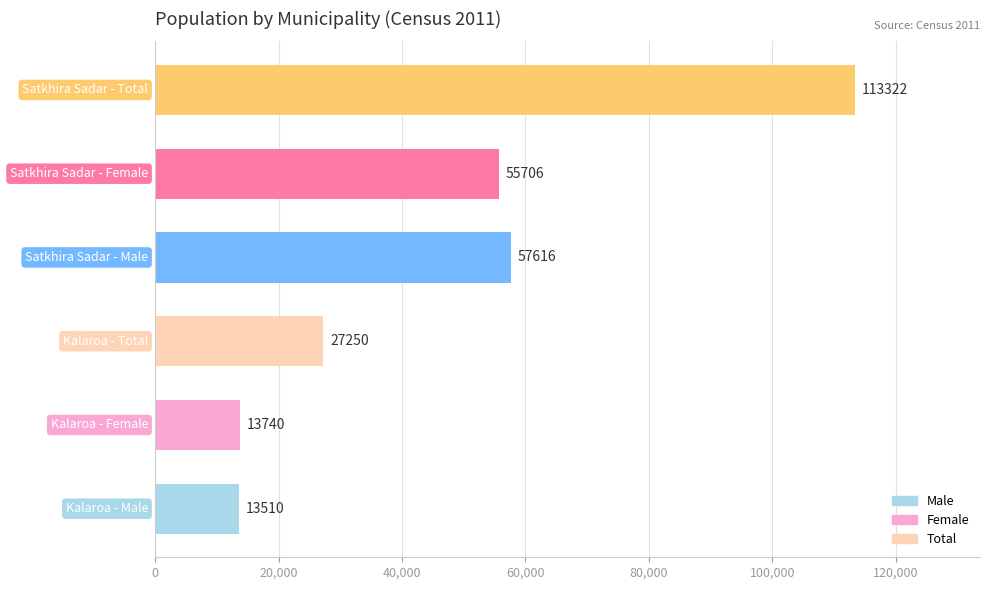

The chart shows a value of 57616 at Satkhira Sadar - Male. True or false?

True